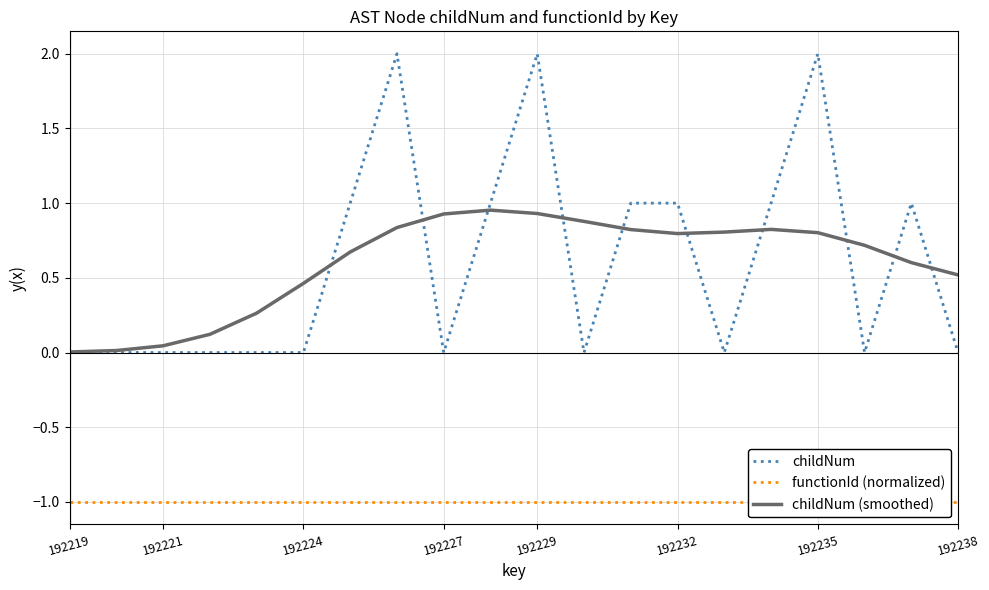

The value of childNum (smoothed) at 192232 is 1.3. True or false?

False